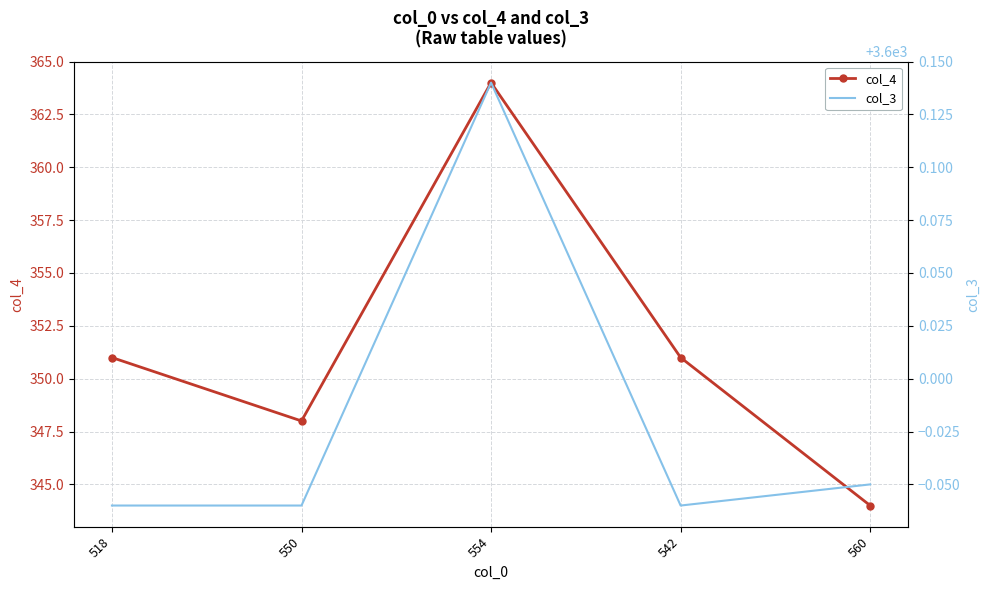

In col_4, how many points are lower than both neighbors (excluding endpoints)?

1